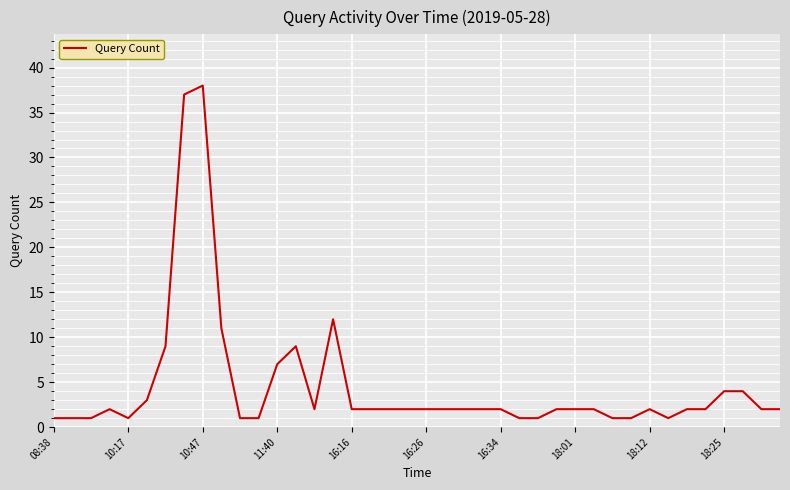

What is the difference between the maximum and minimum values?

37